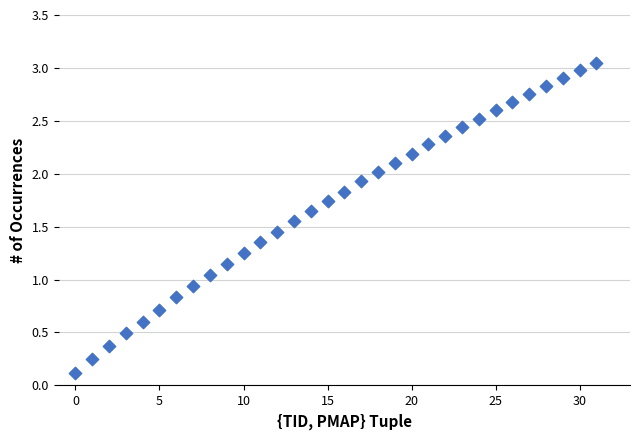

What is the range of Y values (max minus min)?

2.9